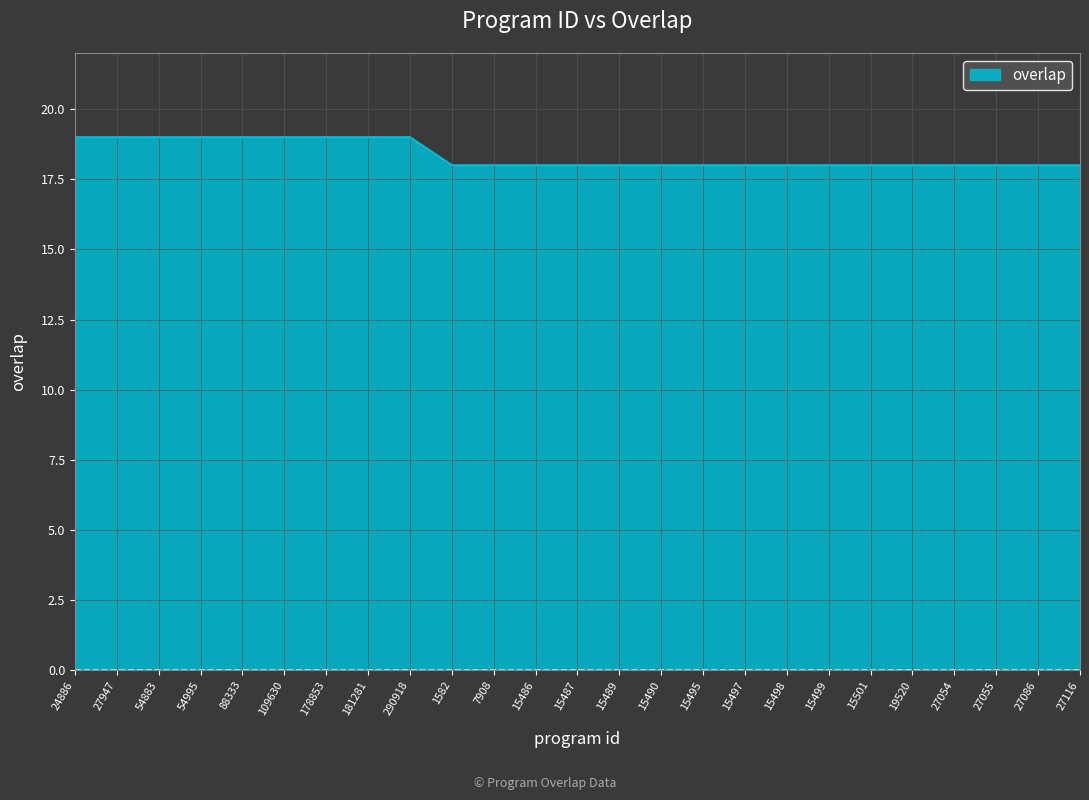

What is the sum of all values?

459